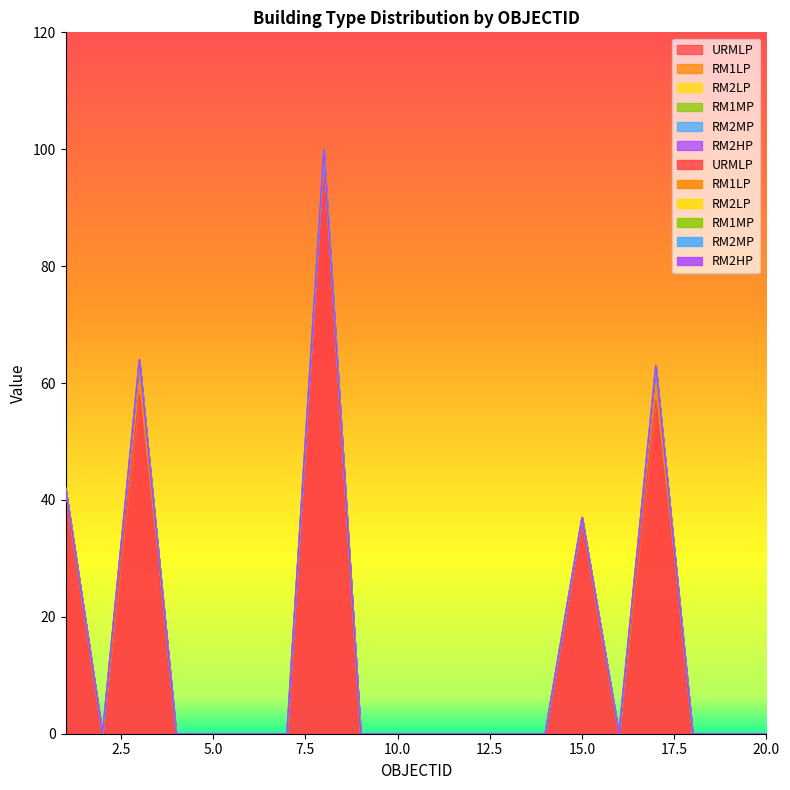

Which series has the widest spread of values?

URMLP